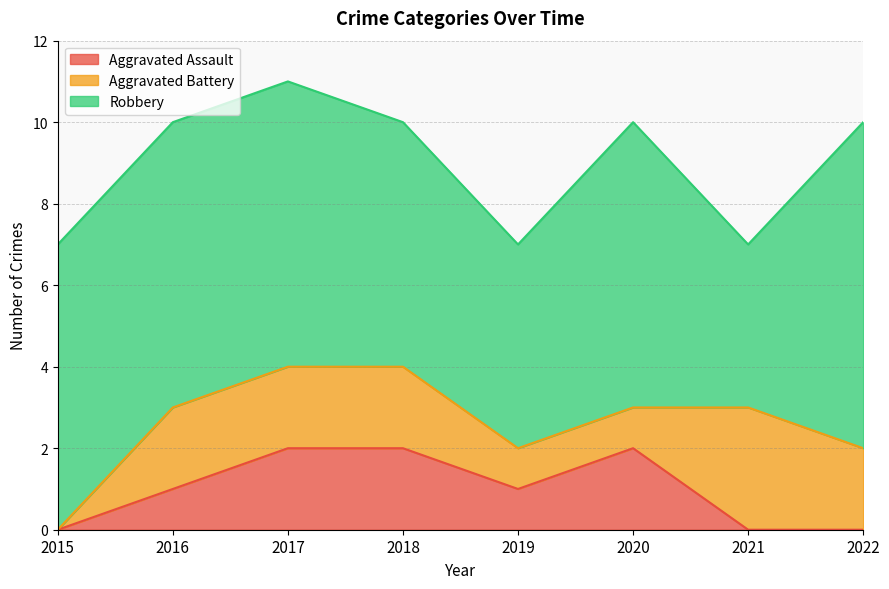

True or false: Robbery has more than 1 points higher than both neighbors.

False